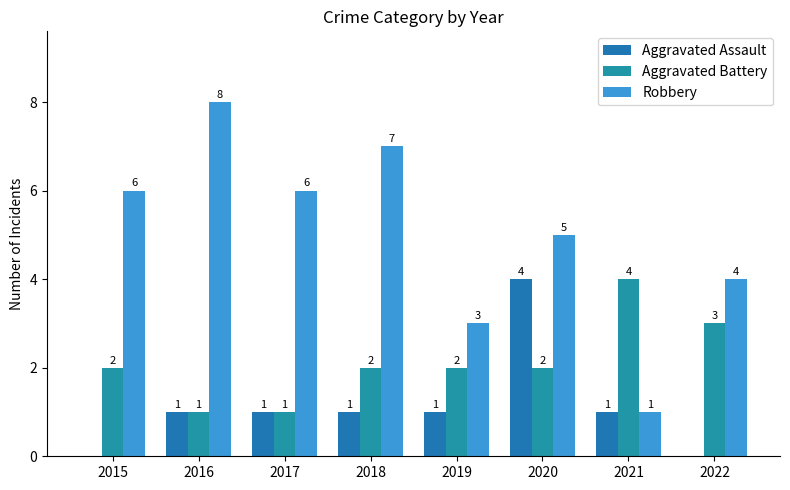

True or false: Aggravated Battery has a value of 3 at 2020.

False